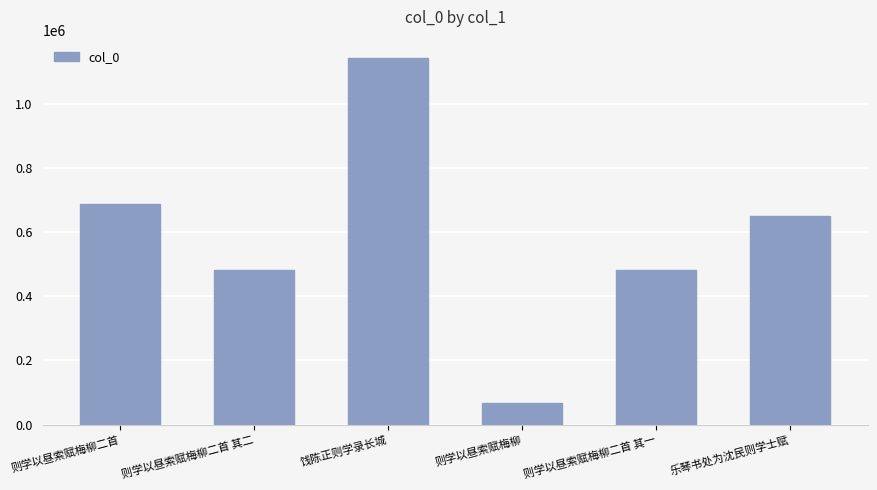

Read the value at 则学以昼索赋梅柳二首, to the nearest 10.

686280